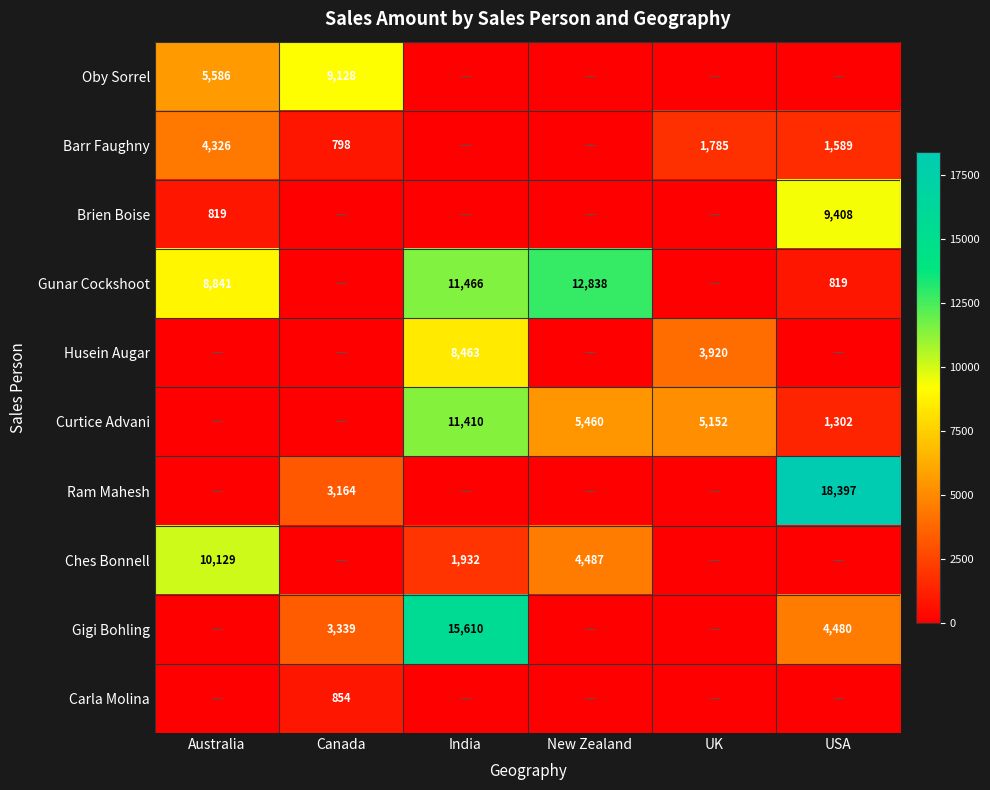

The Barr Faughny series shows 2682 at USA. True or false?

False